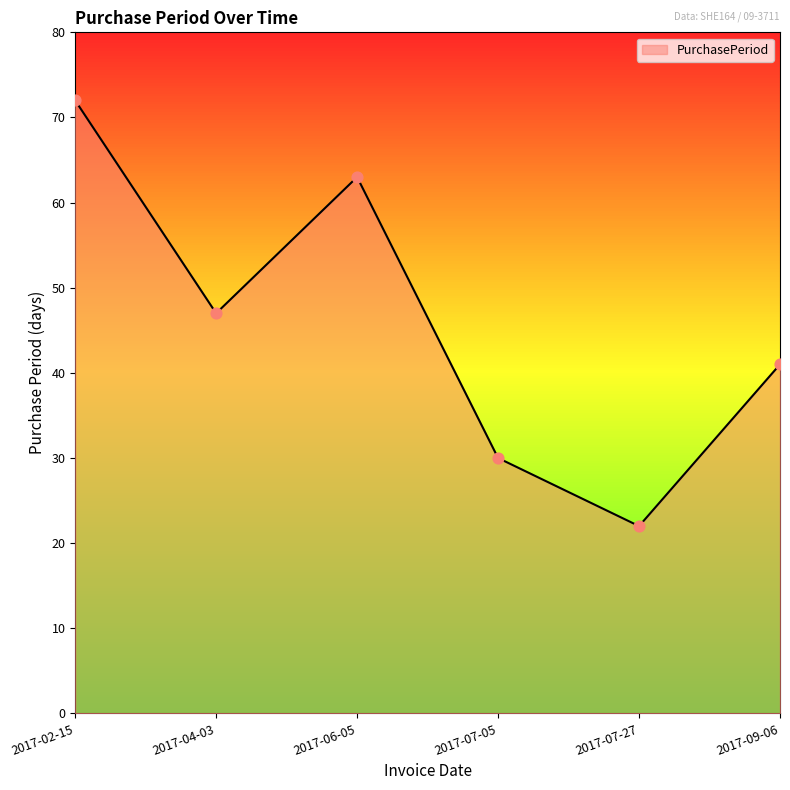

Approximately how many times larger is the value at 2017-07-27 compared to 2017-02-15?

0.3